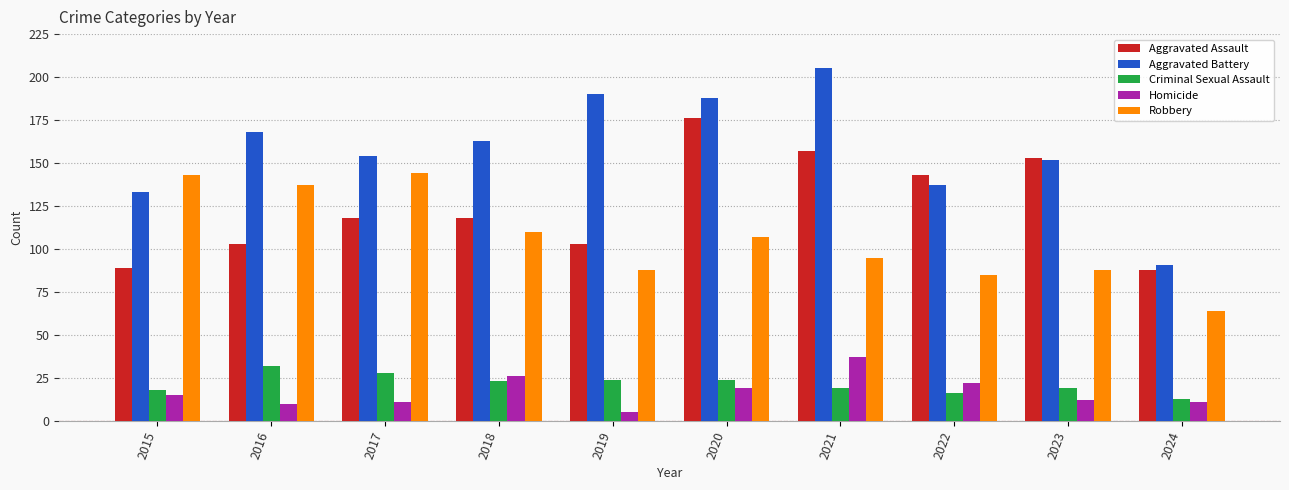

What is the difference between the Aggravated Assault values at 2022 and 2021?

14